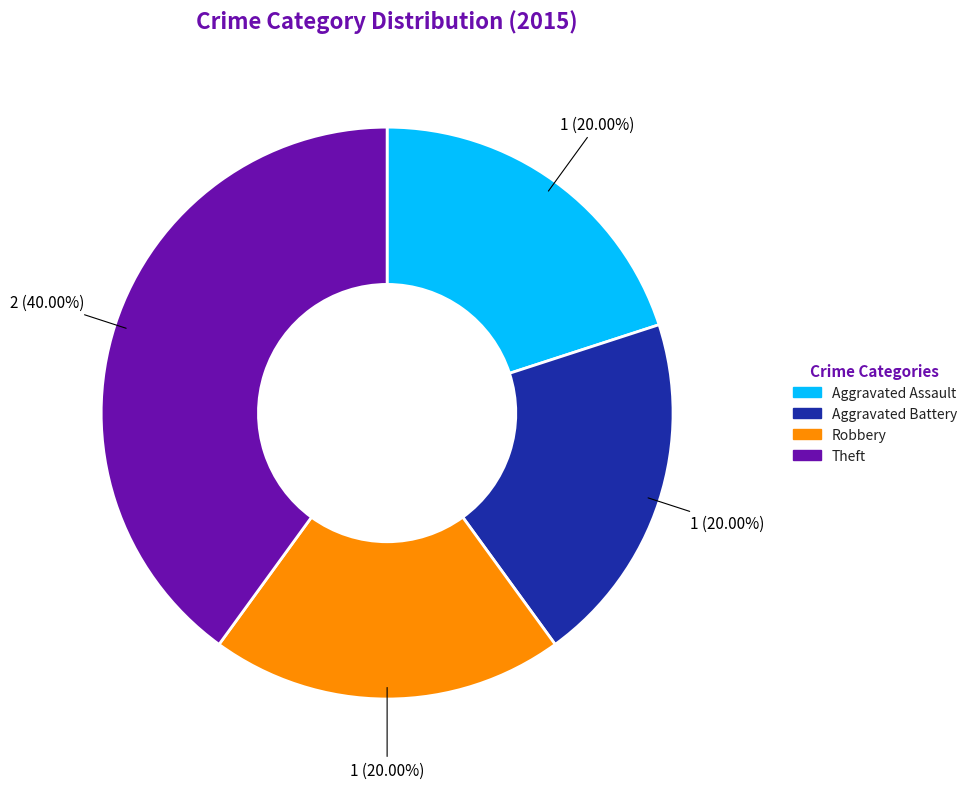

Approximately how many times larger is the value at Aggravated Assault compared to Robbery?

1.0